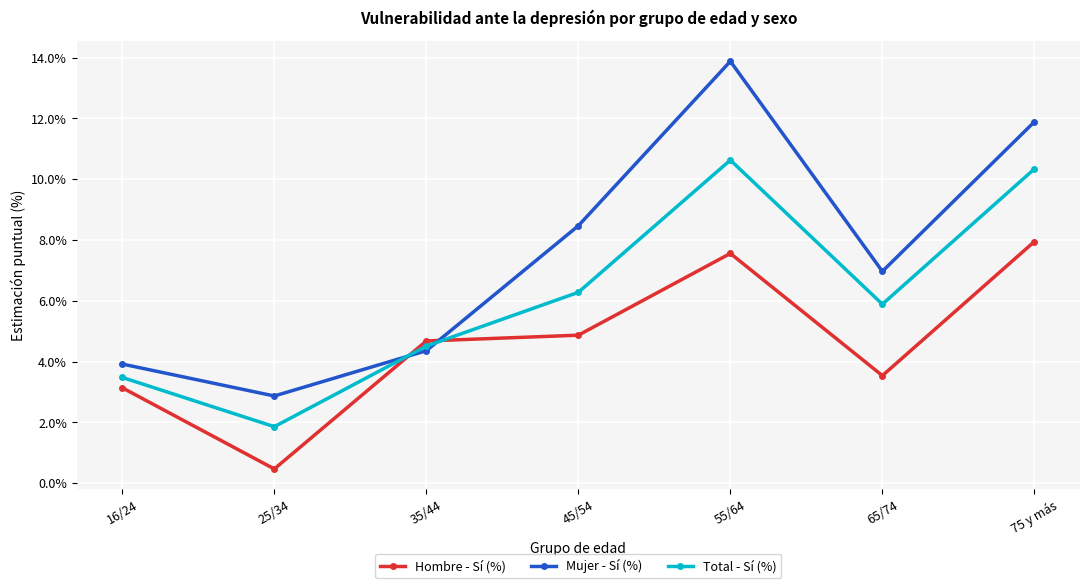

What is the value of the Total - Sí (%) point at the 6th from the left?

5.9